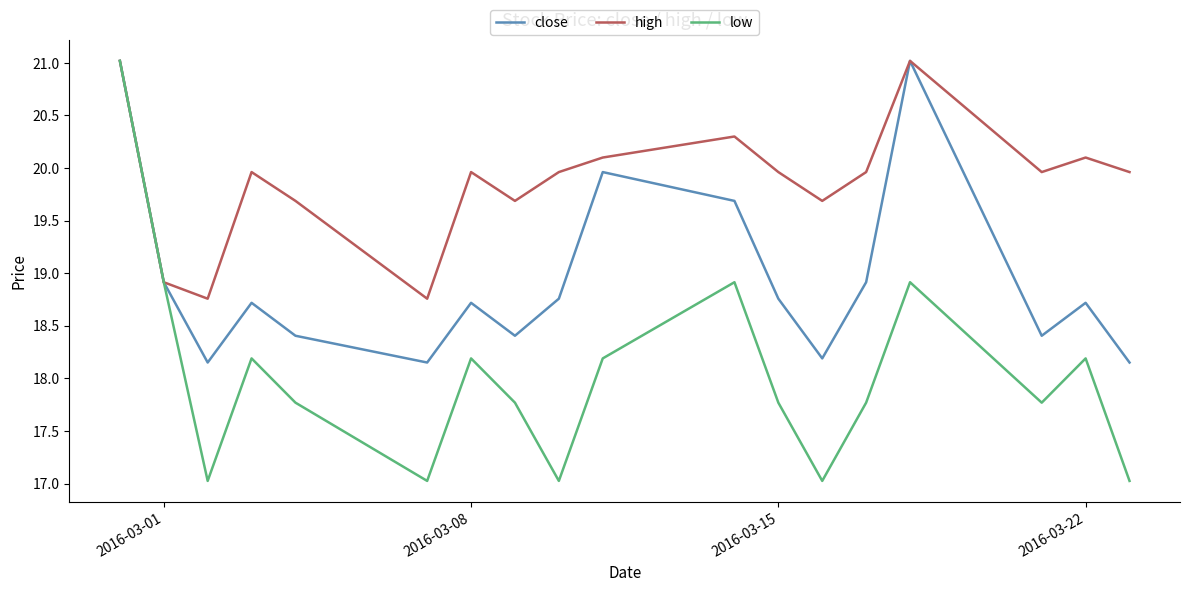

What is the maximum value for high?

21.0